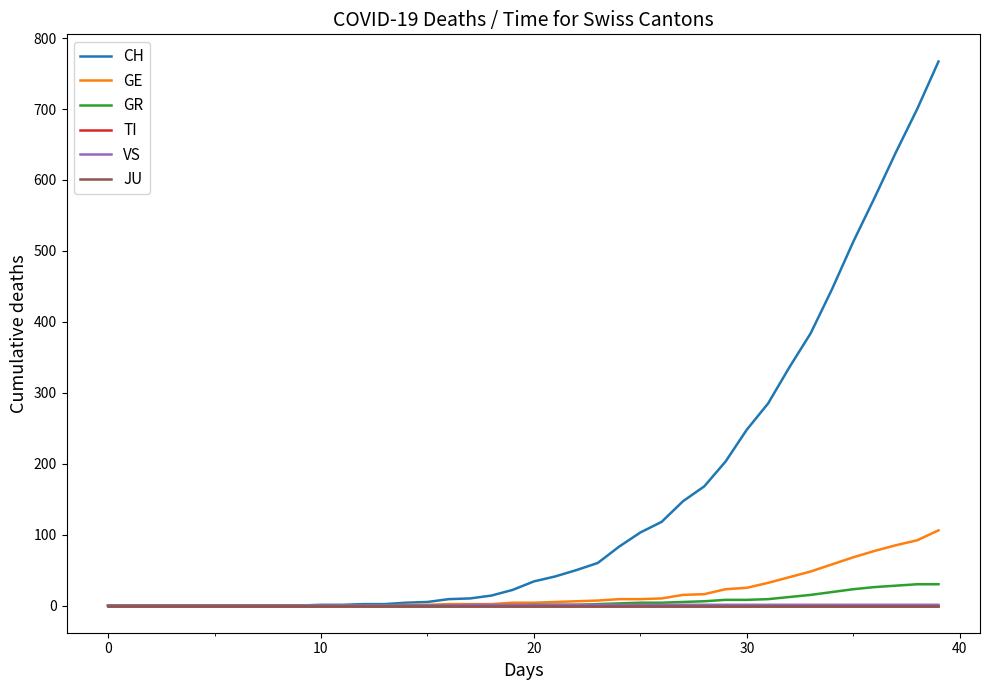

How many lines are shown in the chart?

6